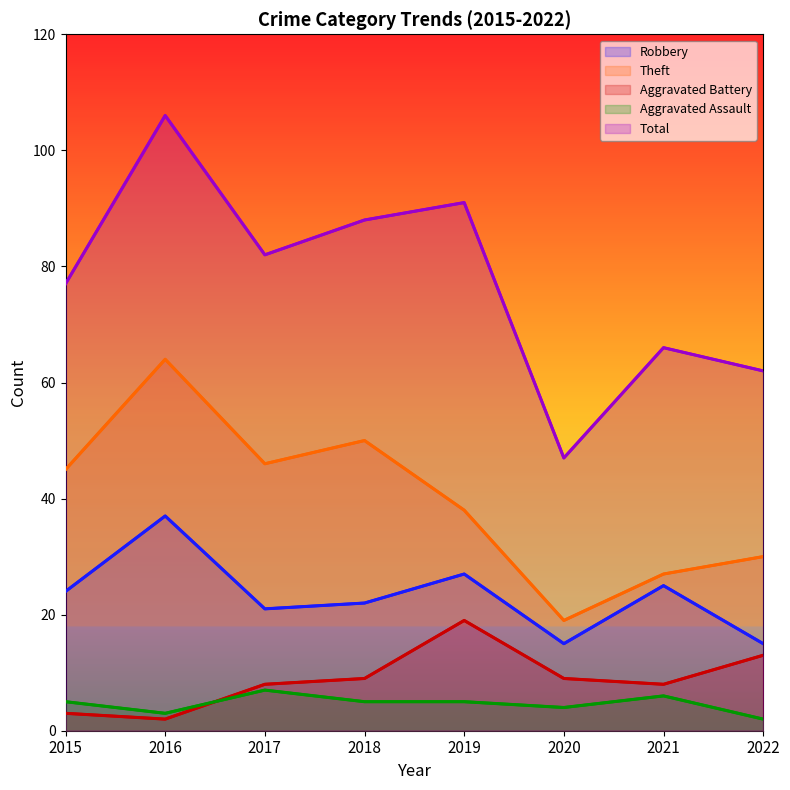

Where is the first local maximum for Aggravated Assault?

2017